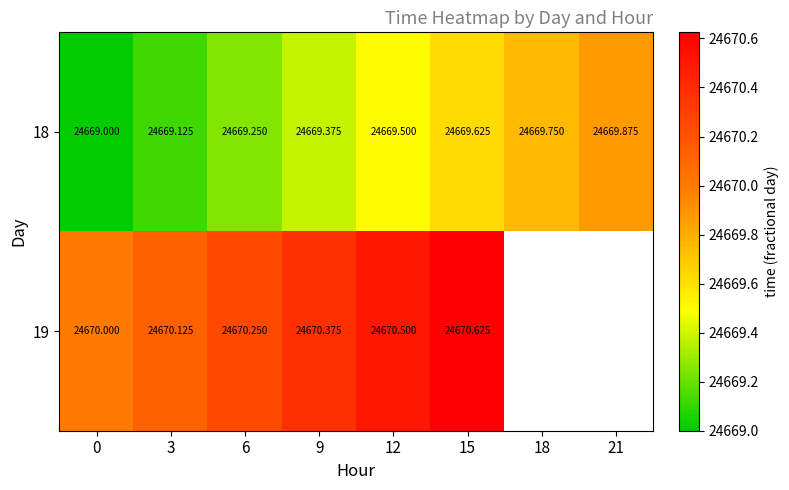

How many data points does each series have?

8